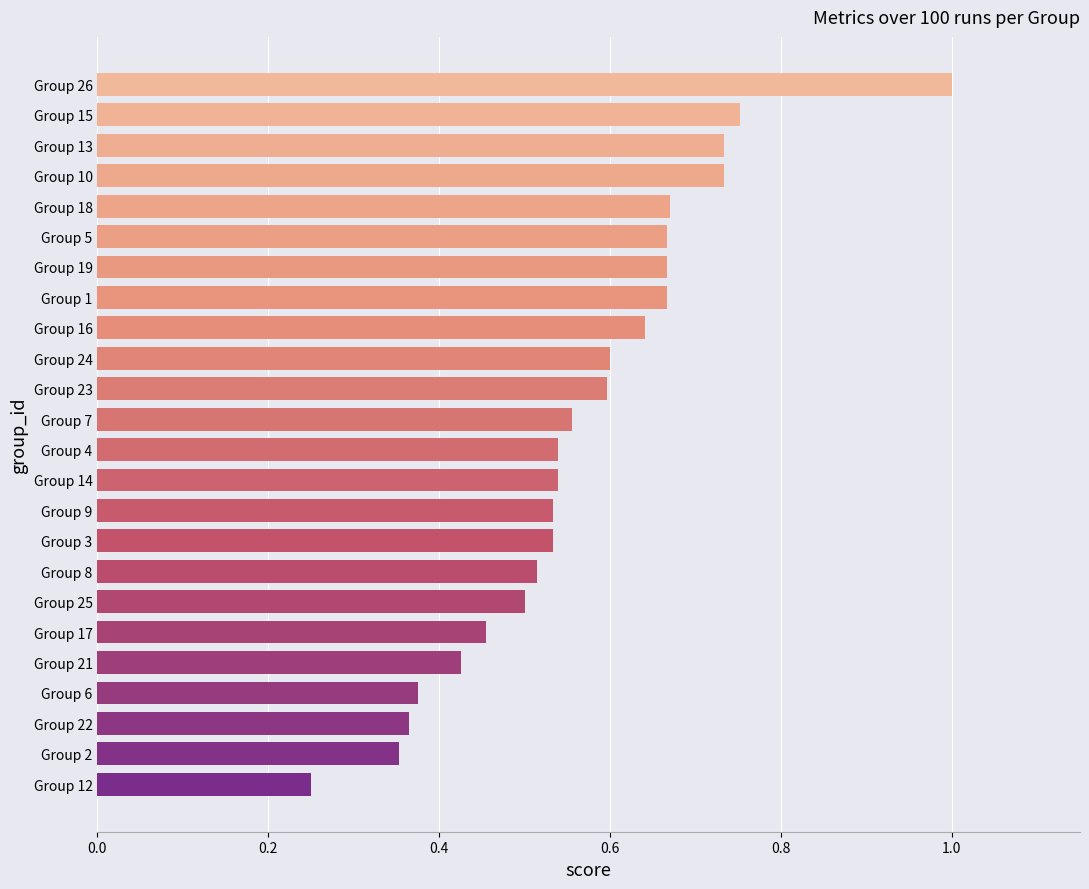

The value at Group 21 is 0.2. True or false?

False